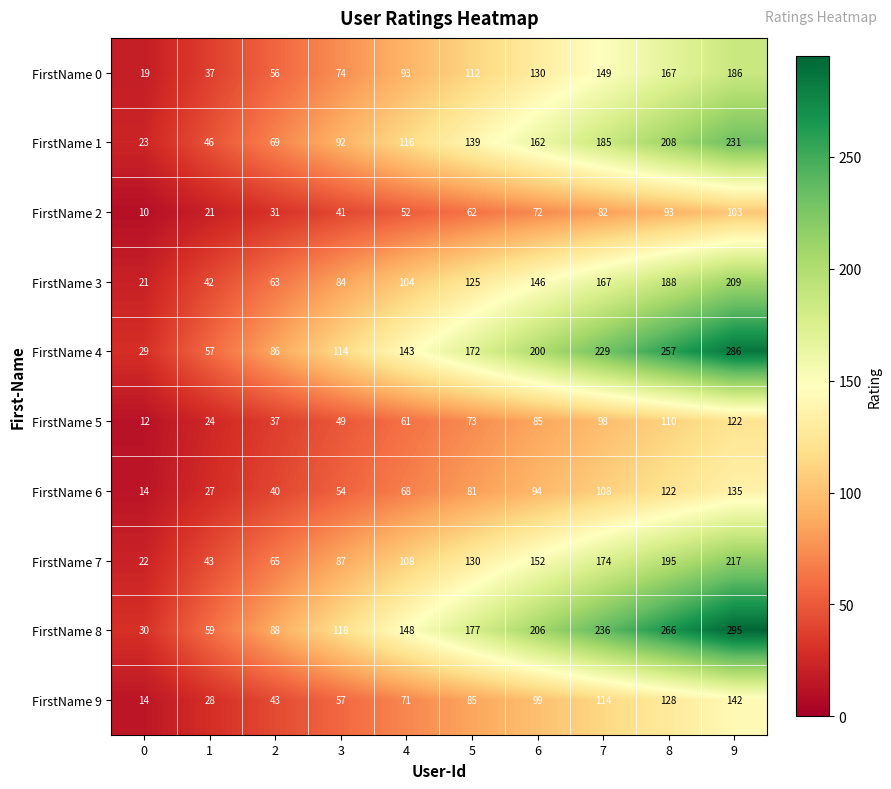

At how many categories does at least one series exceed 96?

7